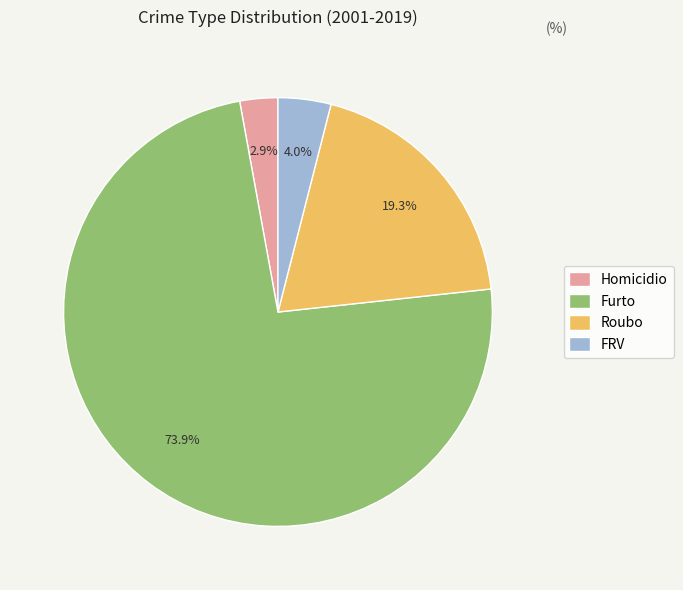

Between FRV and Roubo, which is larger?

Roubo